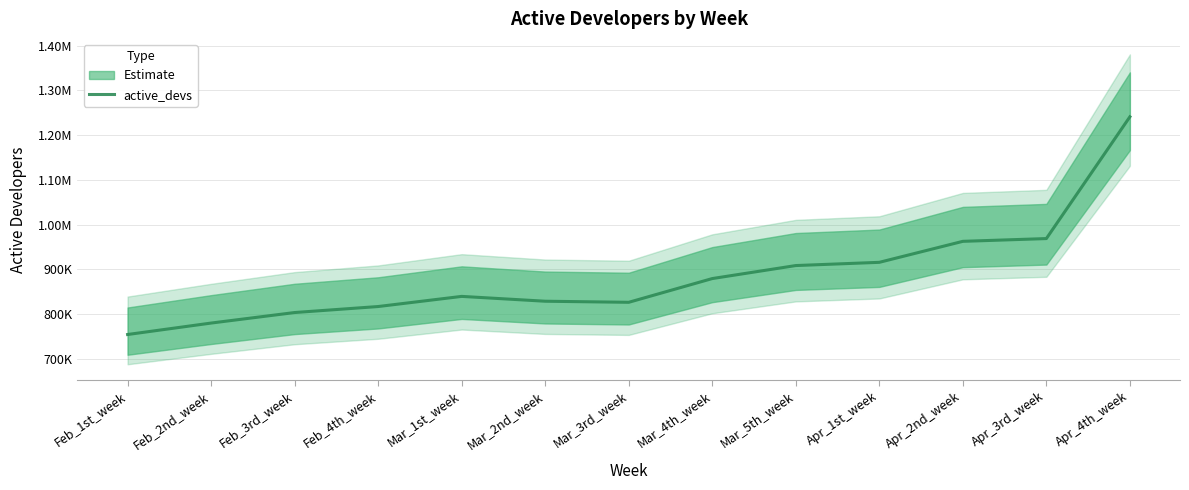

At which category does the chart reach its minimum across all series?

Feb_1st_week